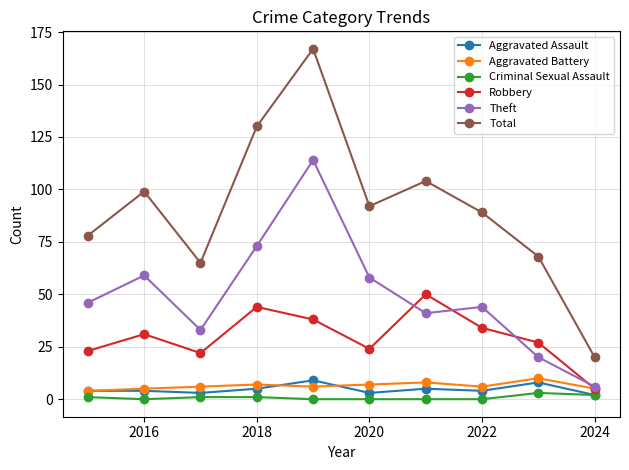

In Total, how many points are higher than both neighbors (excluding endpoints)?

3